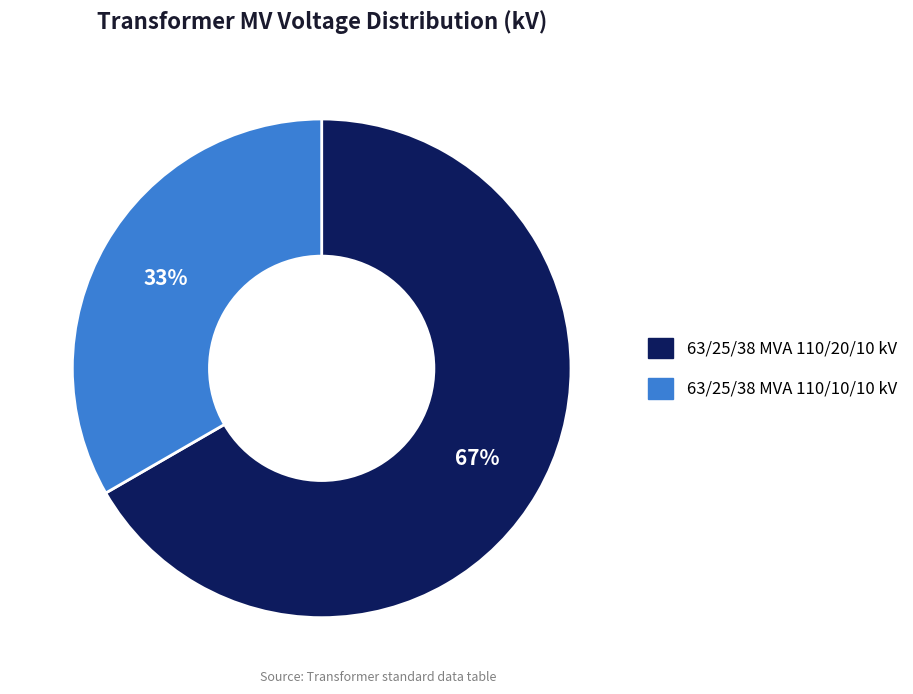

Between 63/25/38 MVA 110/20/10 kV and 63/25/38 MVA 110/10/10 kV, which is larger?

63/25/38 MVA 110/20/10 kV